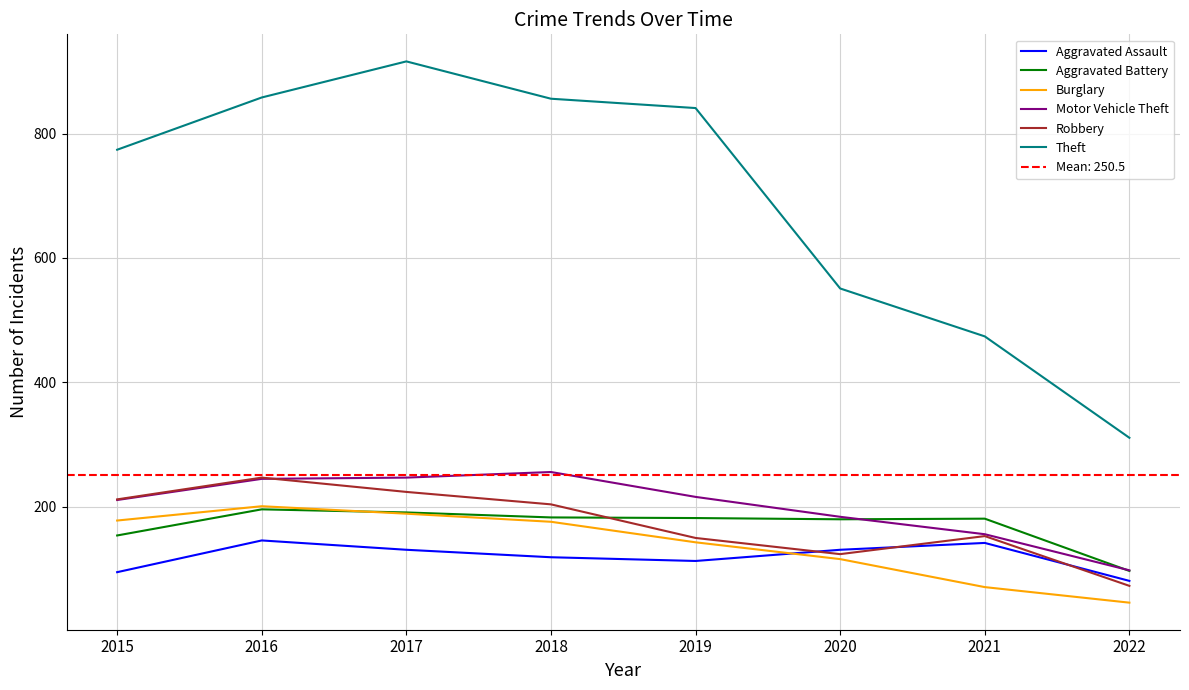

What is the minimum value for Robbery?

73